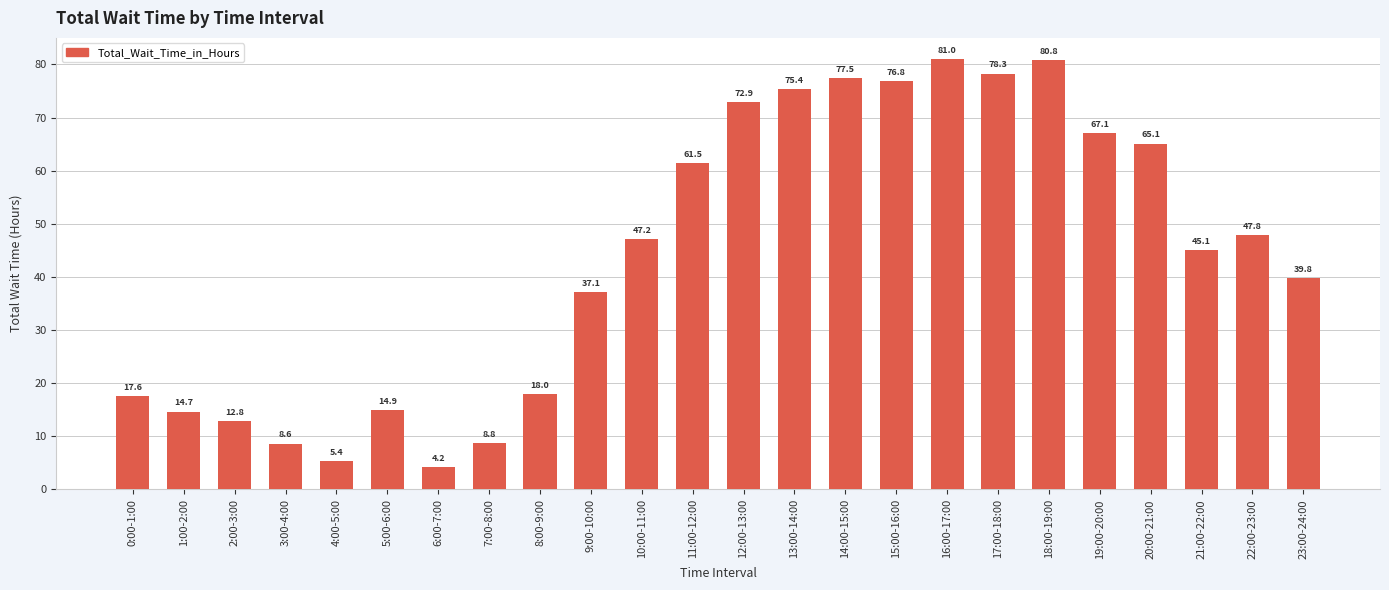

How many bars are there in total?

24